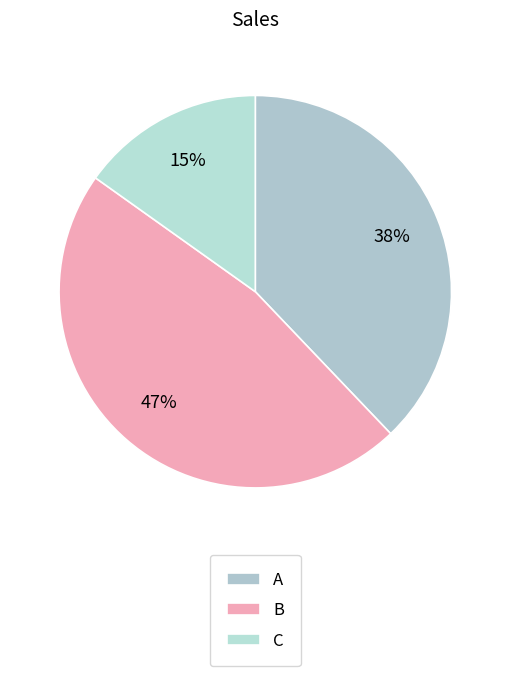

What is the smallest slice in the pie chart?

C